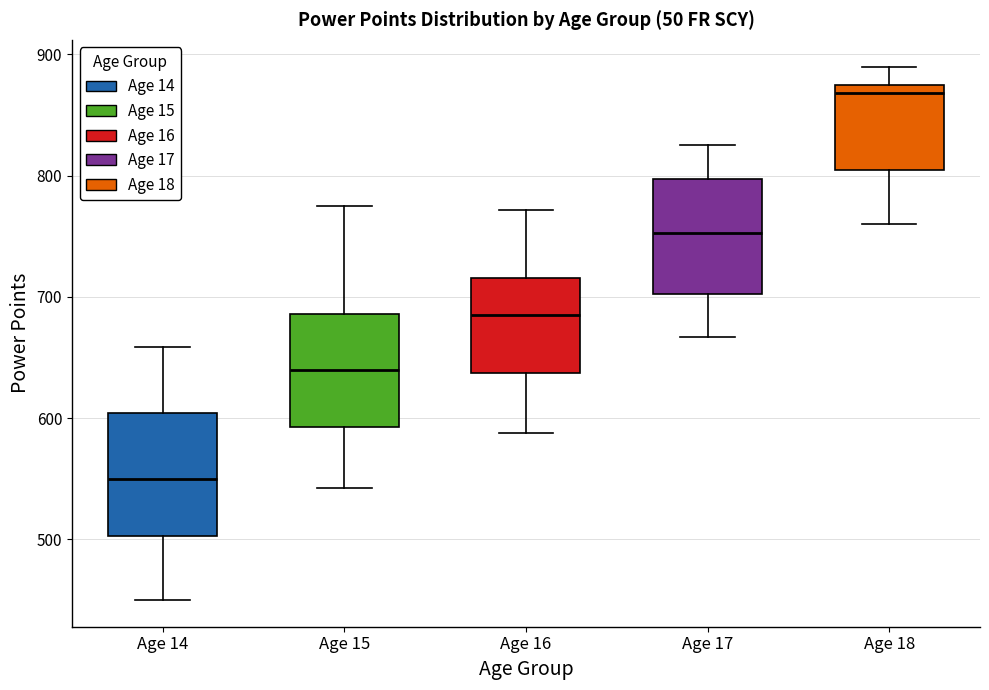

Reading left to right, read every box against the y-axis: the position of its median line, the range the box covers, and the ends of its whiskers. The values are not printed on the chart, so give them approximately, as read against the axis.

Age 14: median 550, box 500 to 600, whiskers 450 to 660
Age 15: median 640, box 590 to 690, whiskers 540 to 780
Age 16: median 690, box 640 to 720, whiskers 590 to 770
Age 17: median 750, box 700 to 800, whiskers 670 to 830
Age 18: median 870, box 800 to 880, whiskers 760 to 890